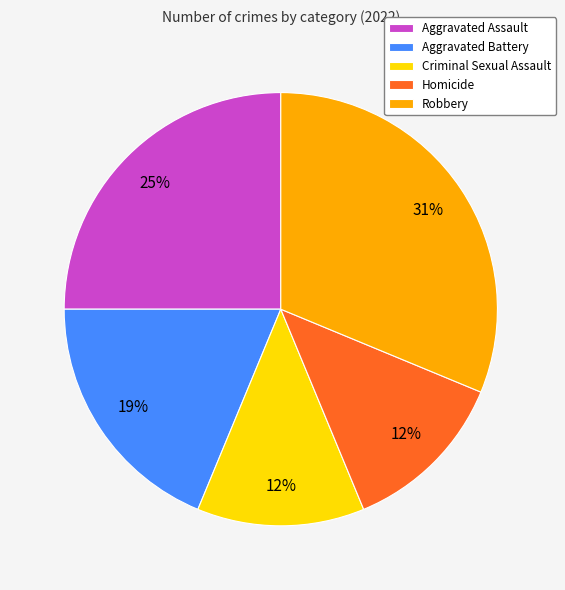

To the nearest percent, what is the average slice percentage?

20%